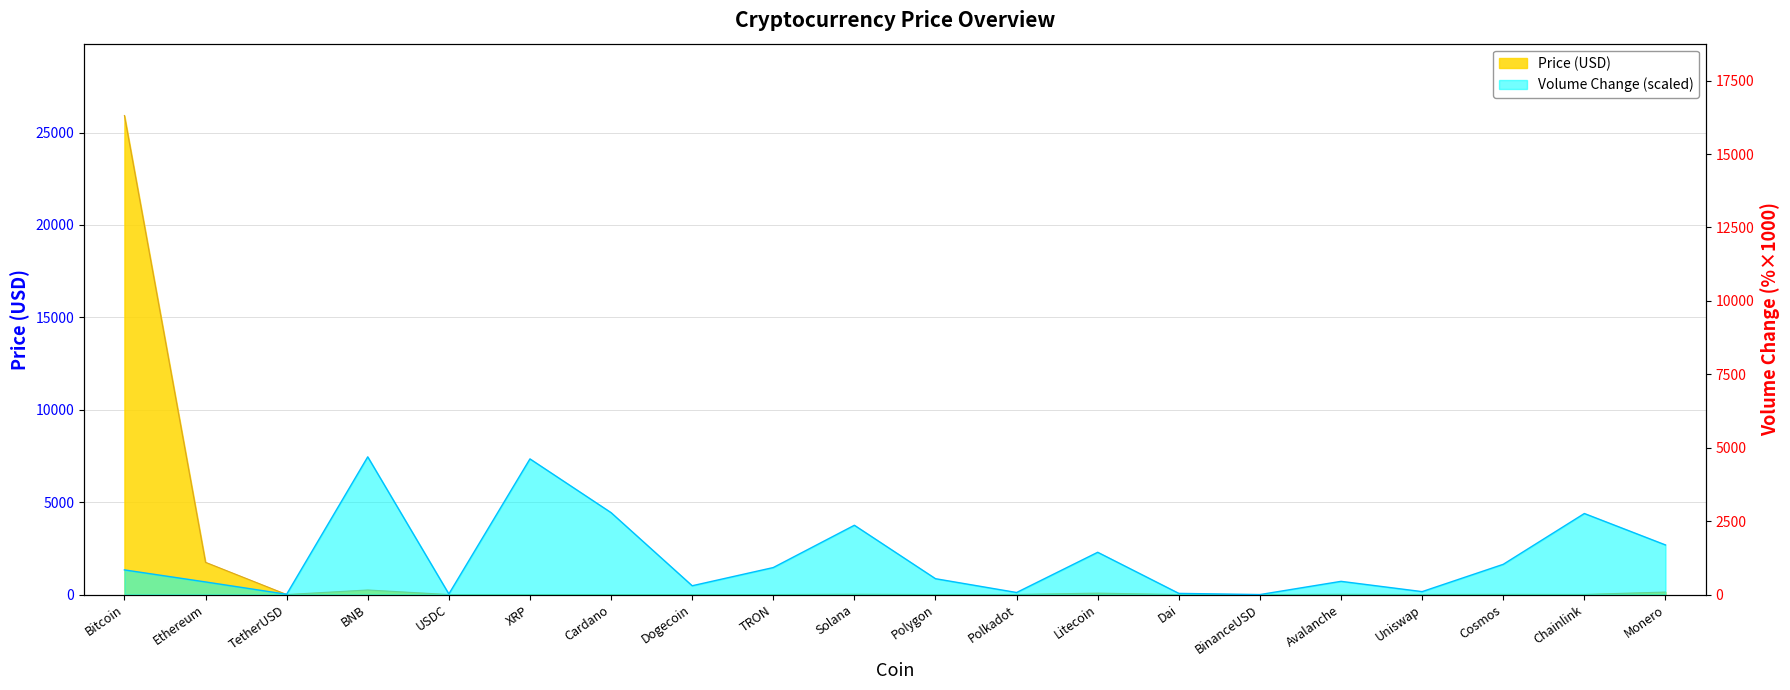

At how many categories does at least one series exceed 9689?

1